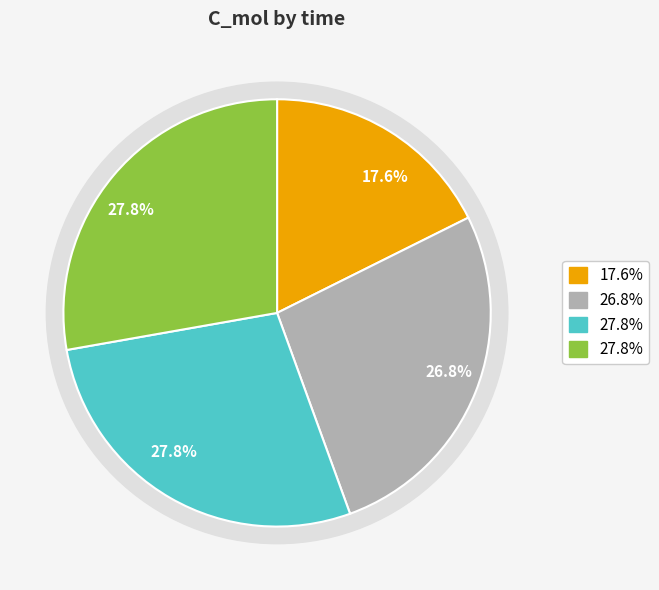

Does 600 account for over 50% of the chart?

No